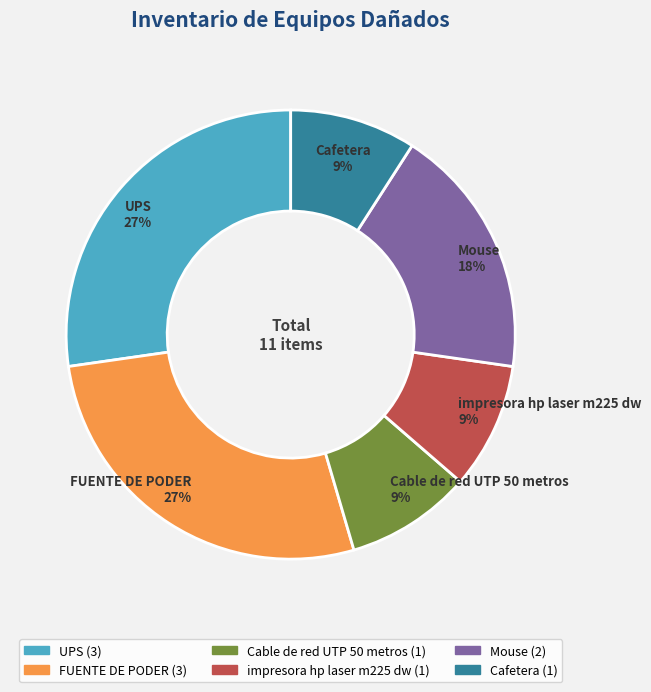

To the nearest percent, what percentage of the pie is FUENTE DE PODER?

27%